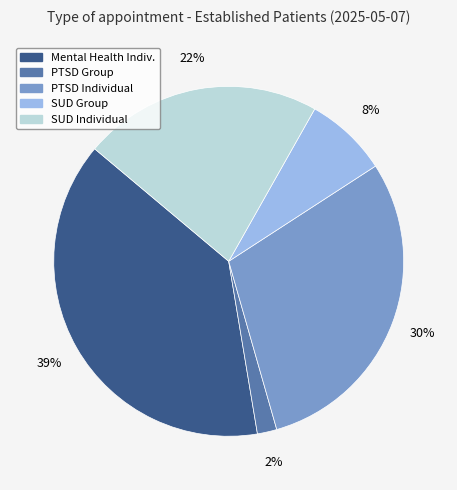

Does any single category account for the majority?

No